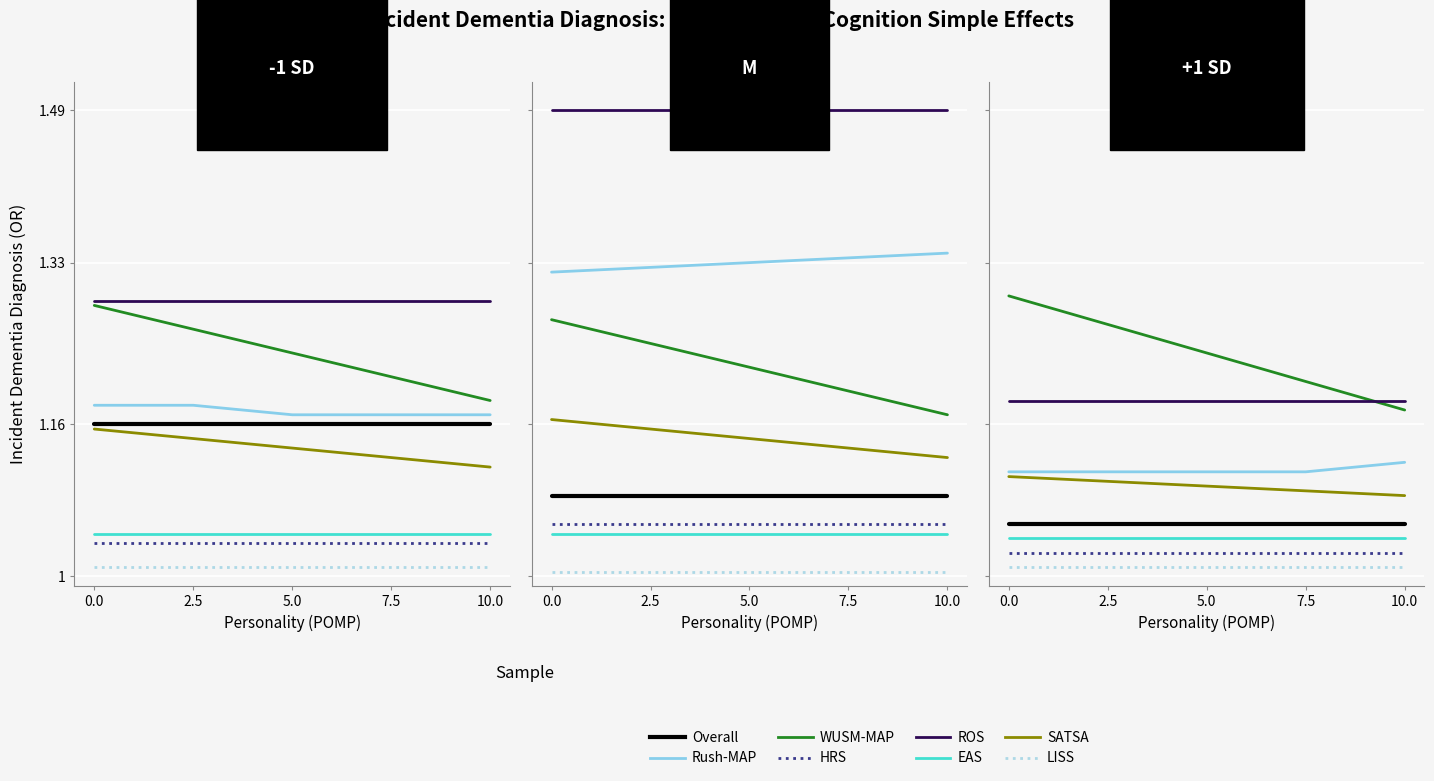

True or false: the data shows 1.3 at 0.0.

True